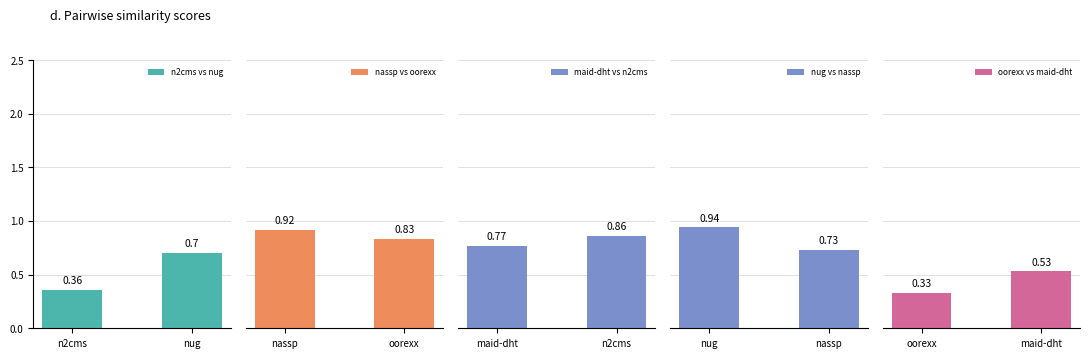

Which category has the highest value in the n2cms vs nug series?

nug